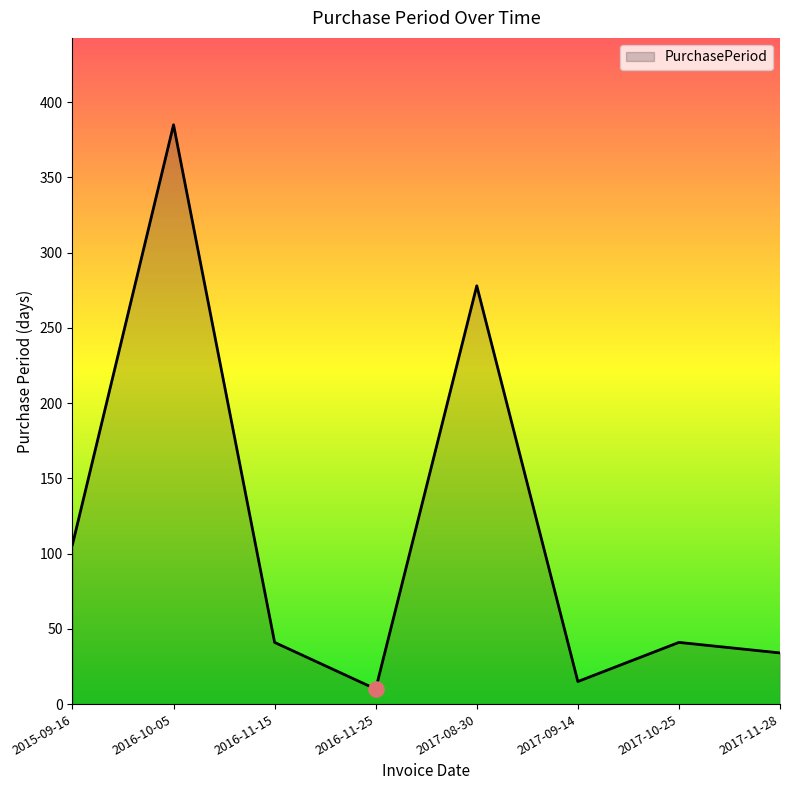

Approximately how many times larger is the value at 2016-11-25 compared to 2015-09-16?

0.1